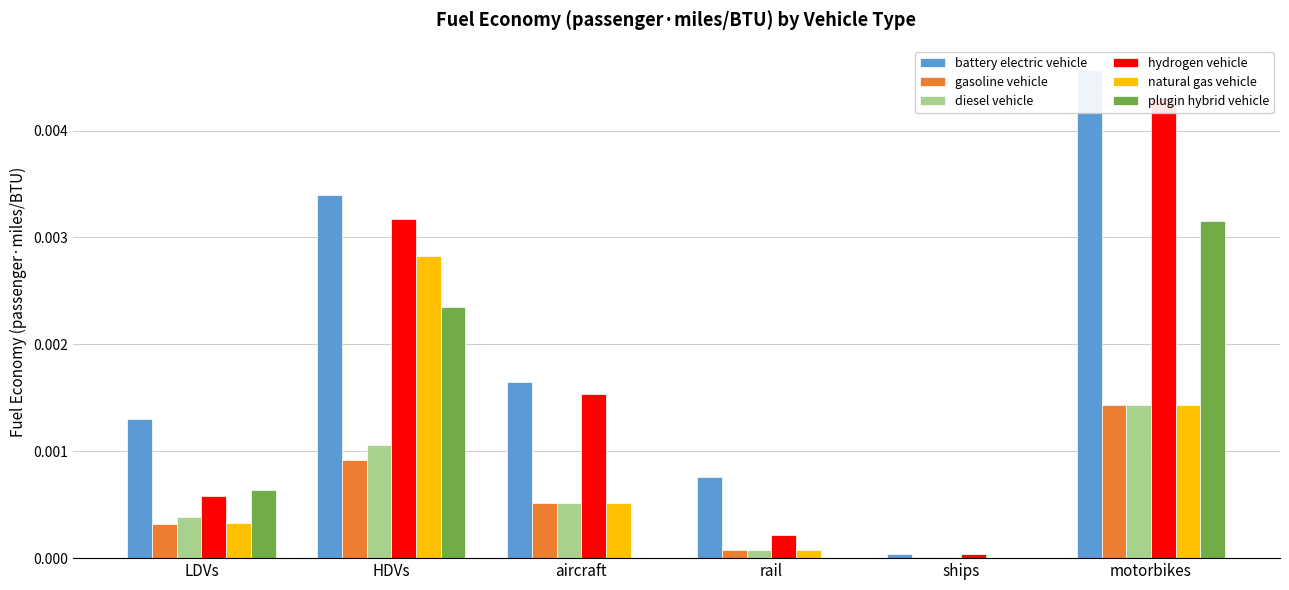

How many bars are there in each group?

6